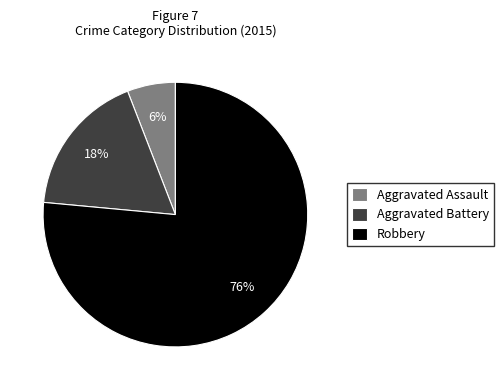

Is there a majority slice in this chart?

Yes